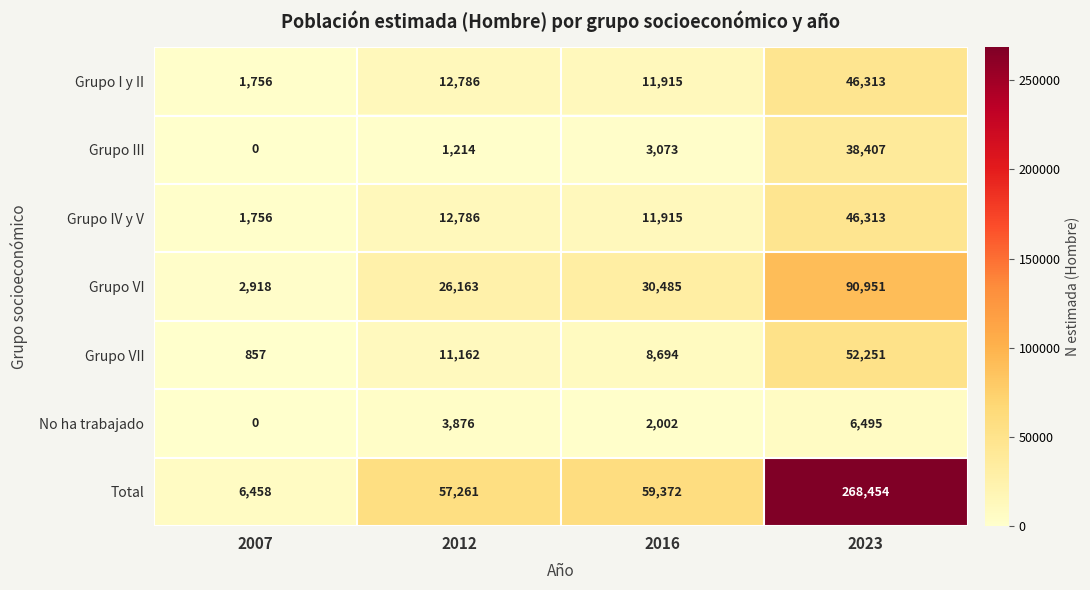

Reading right to left, list all the values displayed in this chart.

Grupo I y II: 2023=46313	2016=11915	2012=12786	2007=1756
Grupo III: 2023=38407	2016=3073	2012=1214	2007=0
Grupo IV y V: 2023=46313	2016=11915	2012=12786	2007=1756
Grupo VI: 2023=90951	2016=30485	2012=26163	2007=2918
Grupo VII: 2023=52251	2016=8694	2012=11162	2007=857
No ha trabajado: 2023=6495	2016=2002	2012=3876	2007=0
Total: 2023=268454	2016=59372	2012=57261	2007=6458